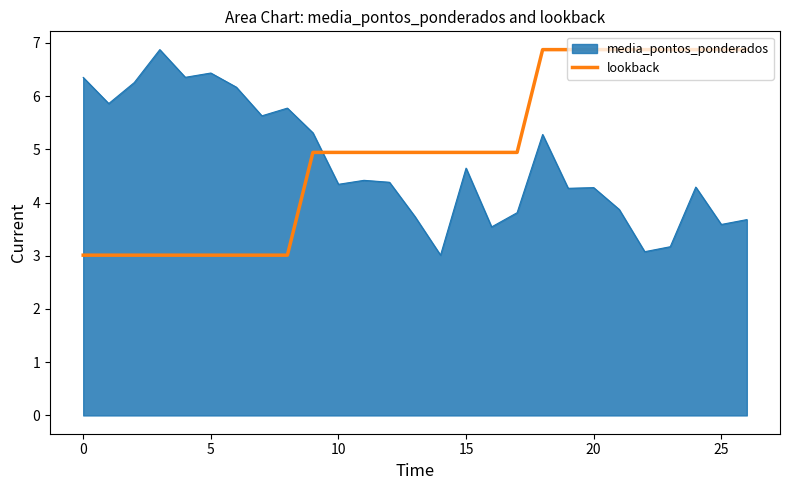

What is the minimum value shown in the chart?

3.0